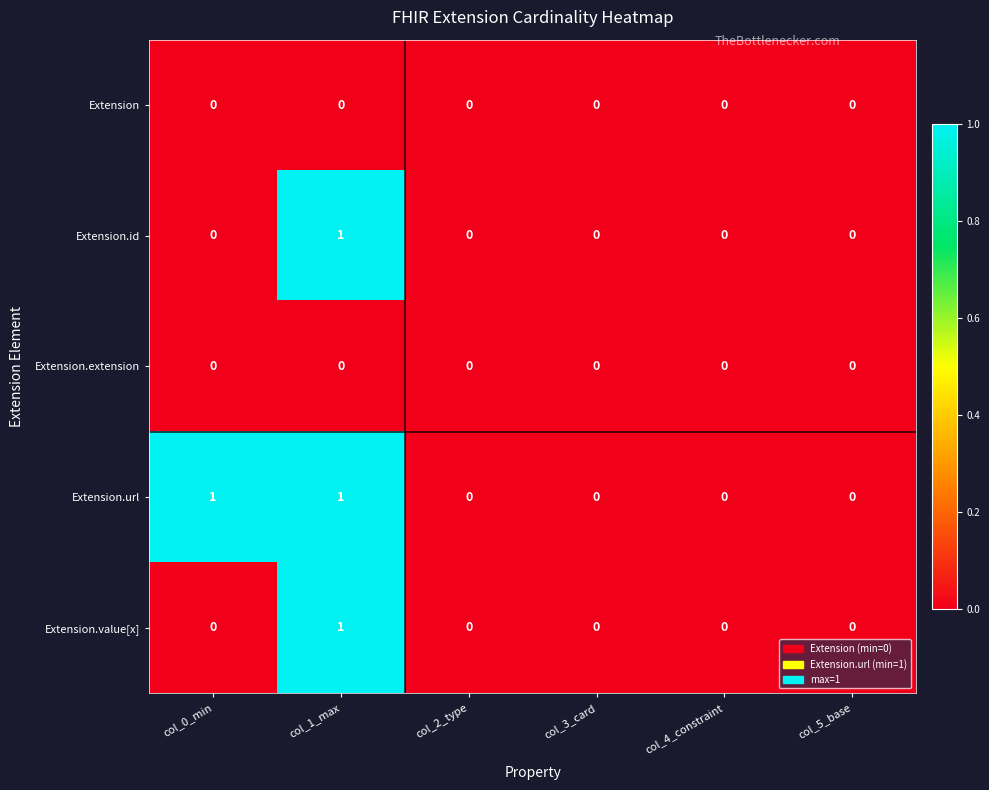

Between col_0_min and col_5_base, which series saw the biggest shift?

Extension.url